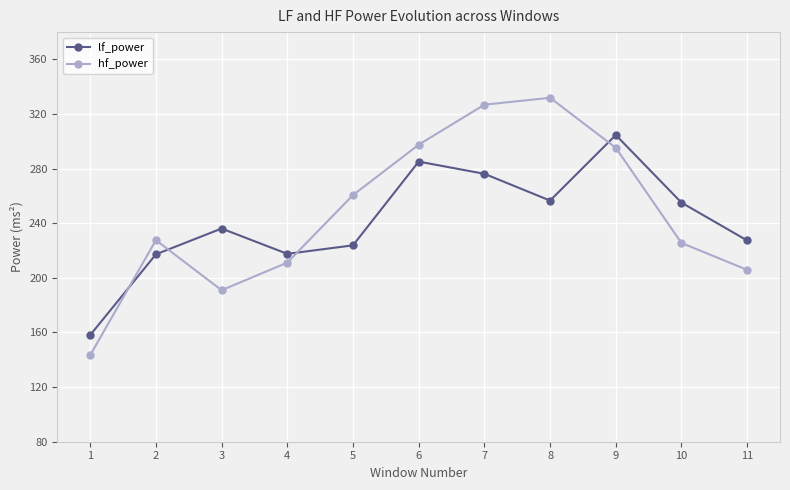

What is the greatest value displayed?

331.9